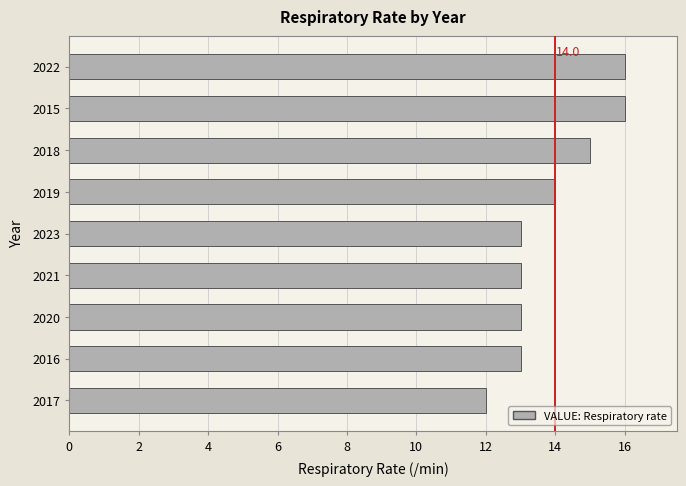

Count the number of data series in this chart.

1